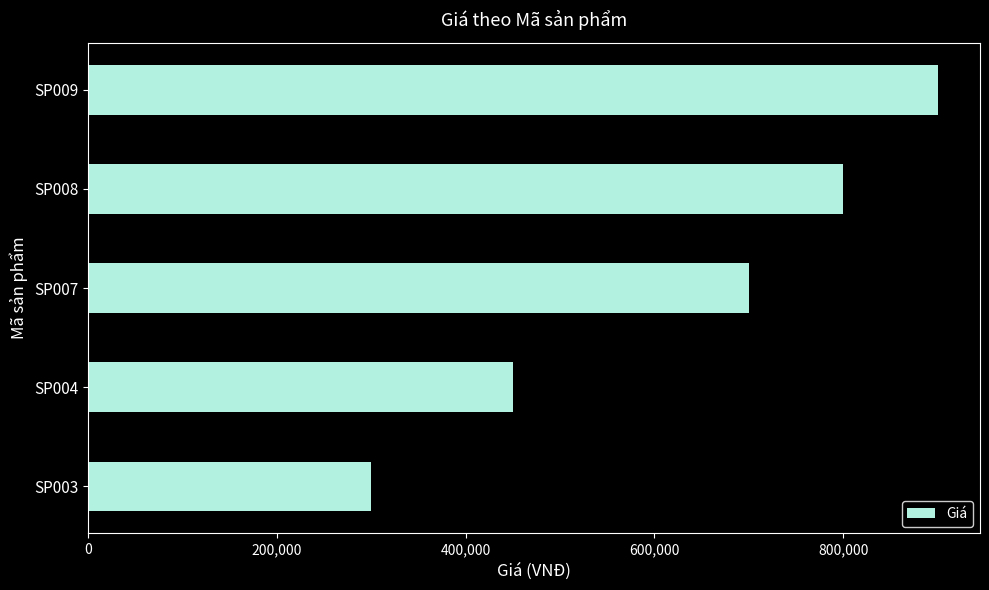

Which has a higher value, SP007 or SP004?

SP007